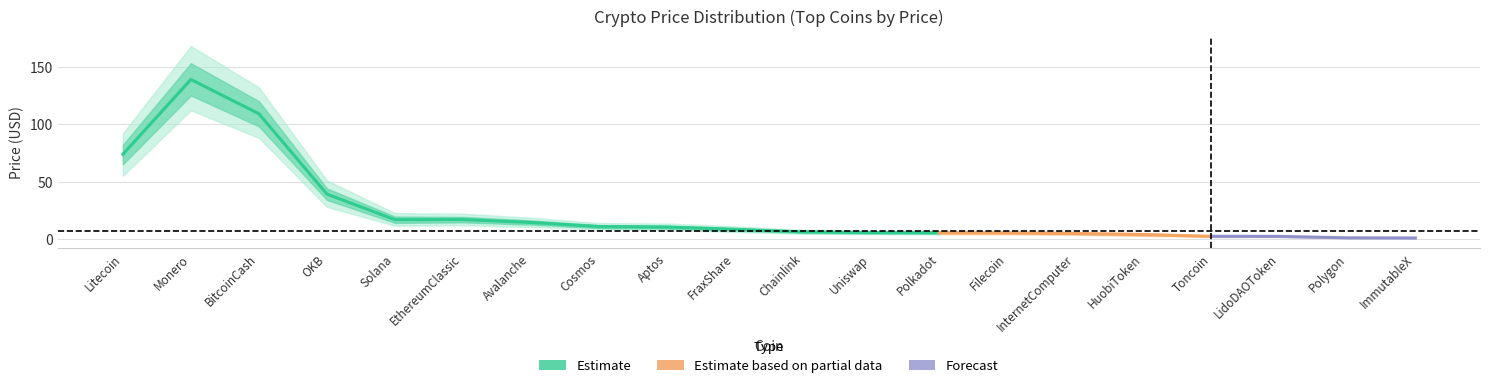

In upper_inner, how many points are higher than both neighbors (excluding endpoints)?

1